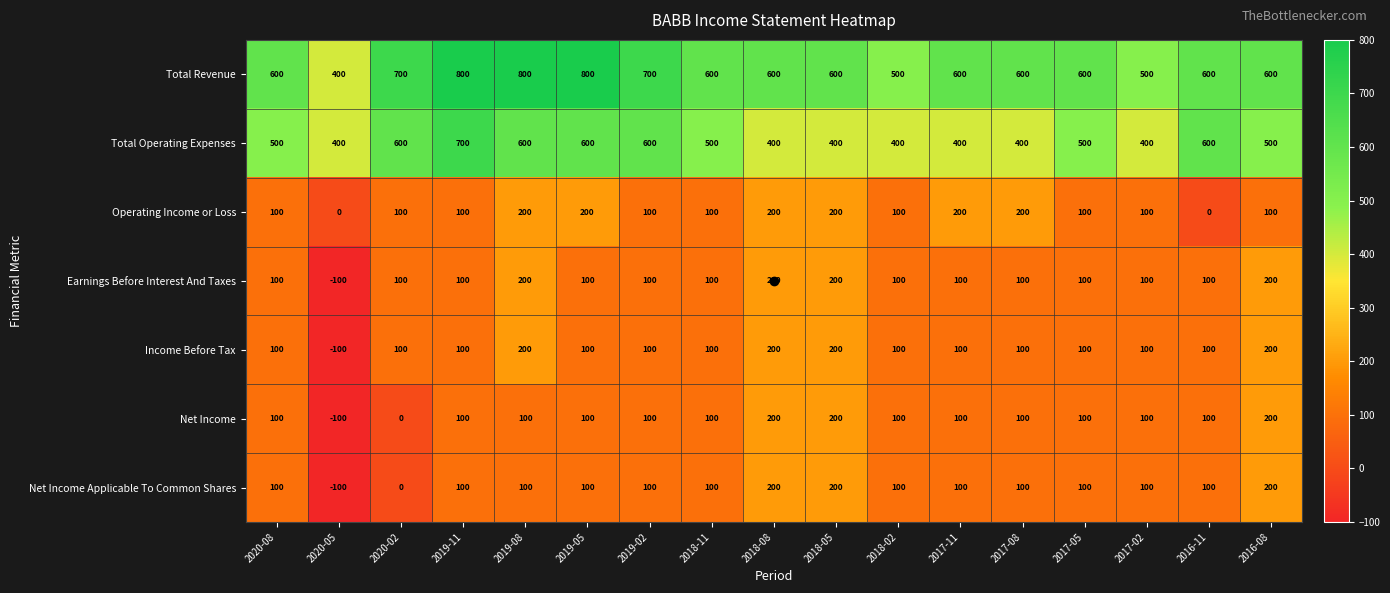

Count the number of data series in this chart.

7